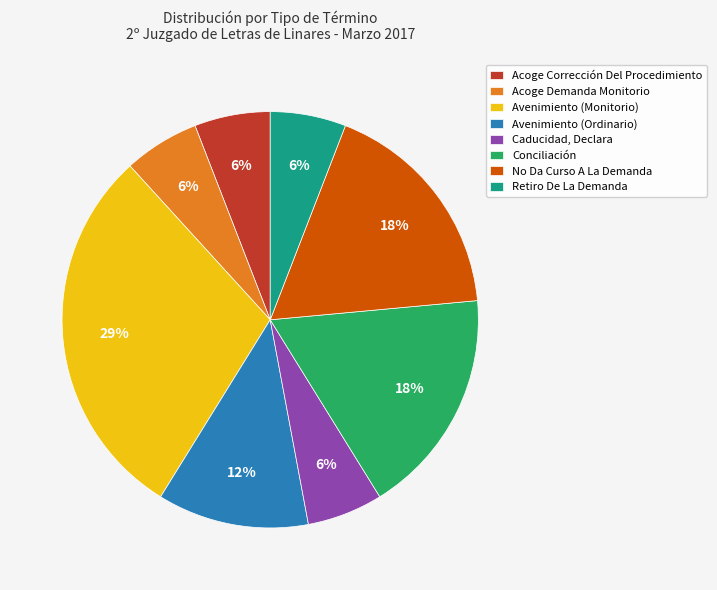

How many slices are in this pie chart?

8